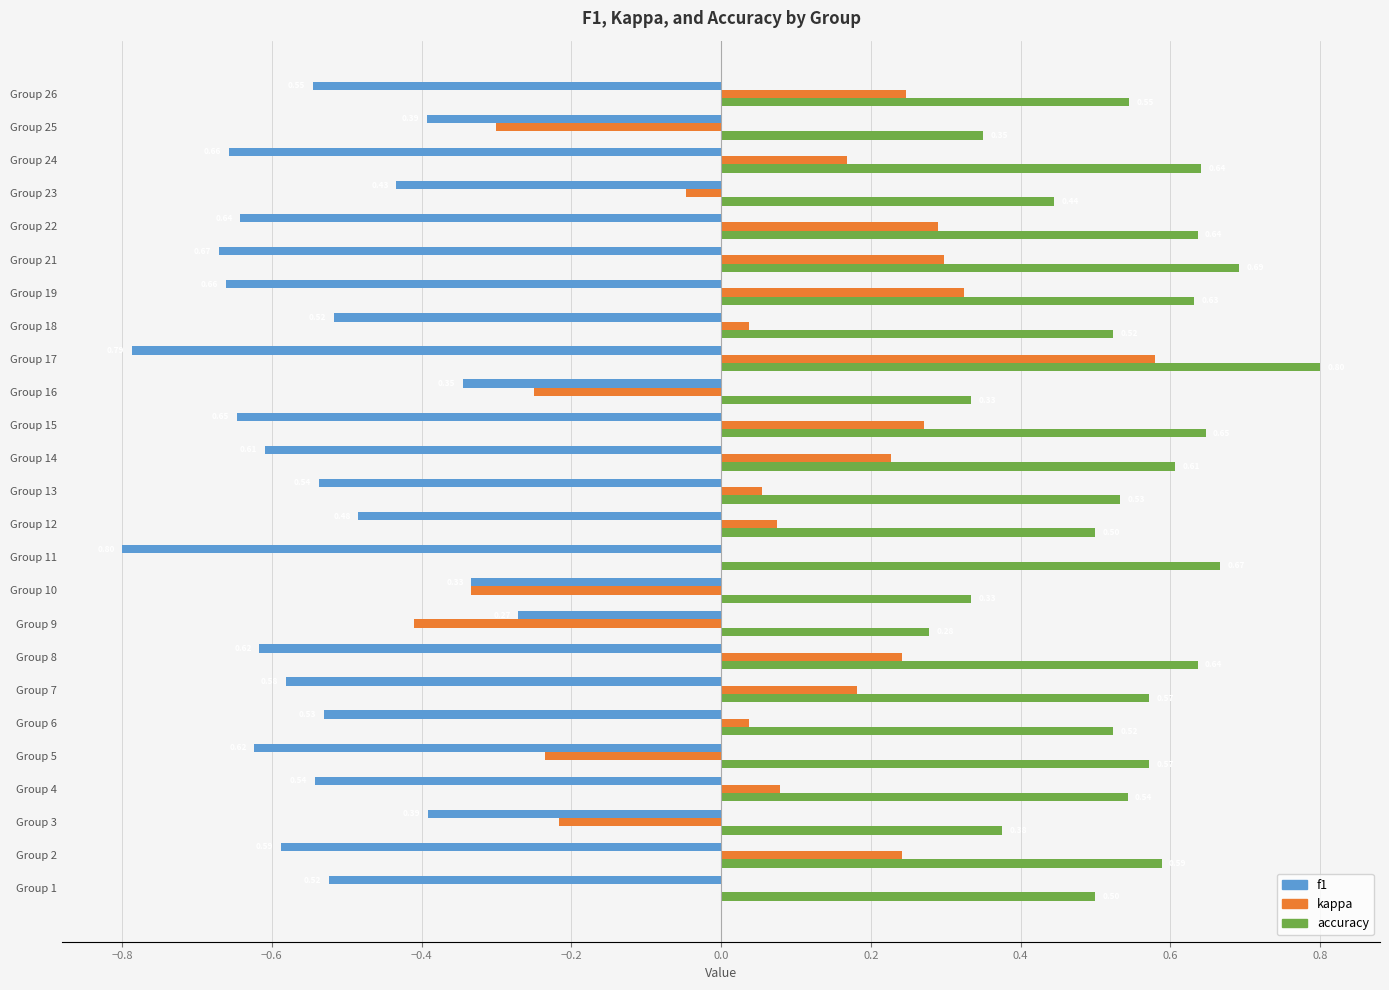

At which category is the sum across all series the highest?

Group 17